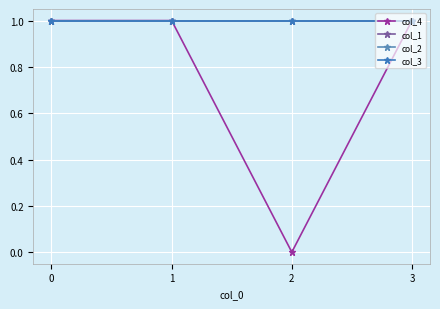

Is this an area chart (filled region under the line)?

No